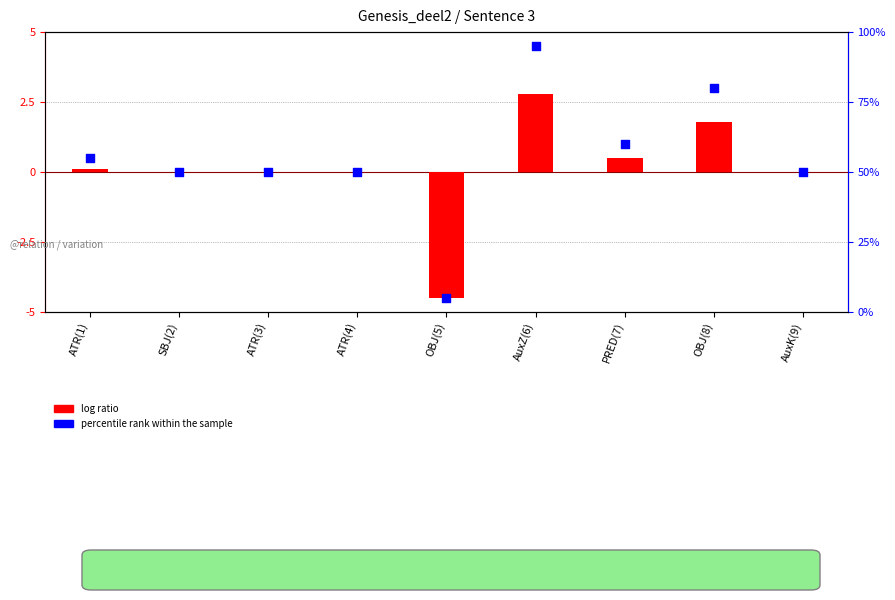

Which series reaches the maximum Y coordinate?

percentile rank within the sample